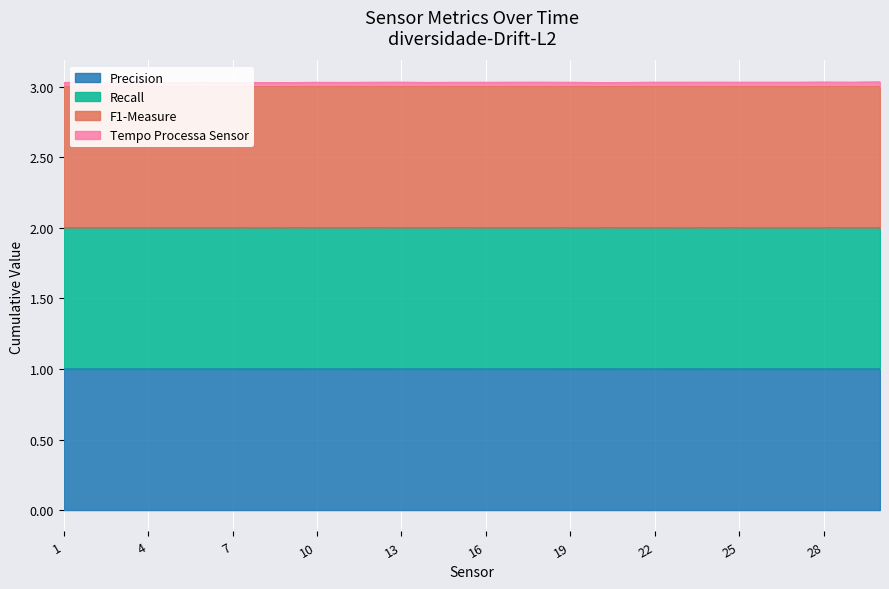

In Tempo Processa Sensor, how many points are higher than both neighbors (excluding endpoints)?

10